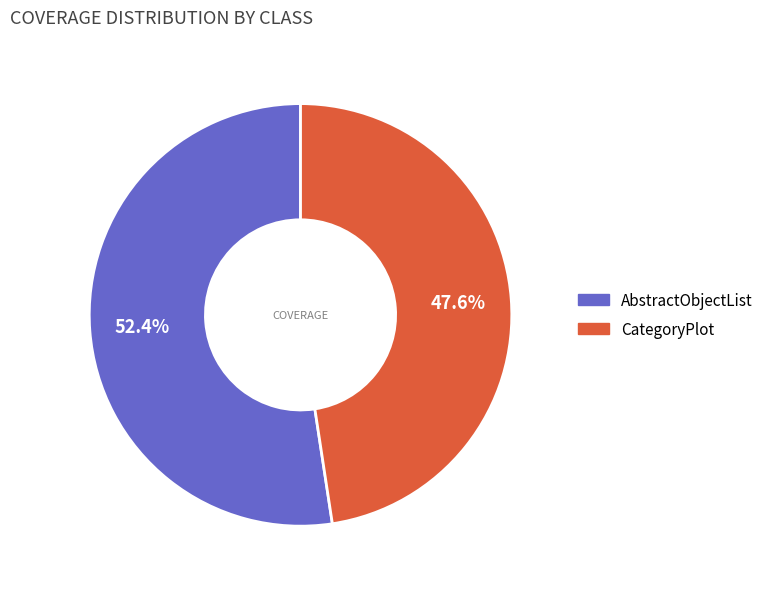

How many segments does this pie chart have?

2